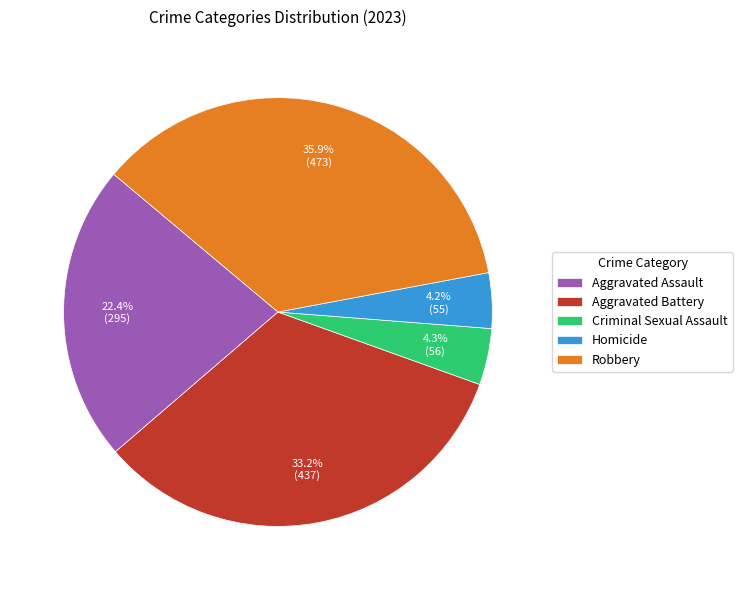

What is the largest slice in the pie chart?

Robbery